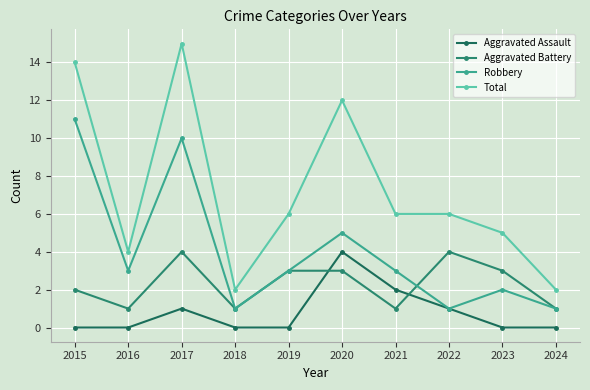

What is the approximate value of Total at 2022, to the nearest 10?

10